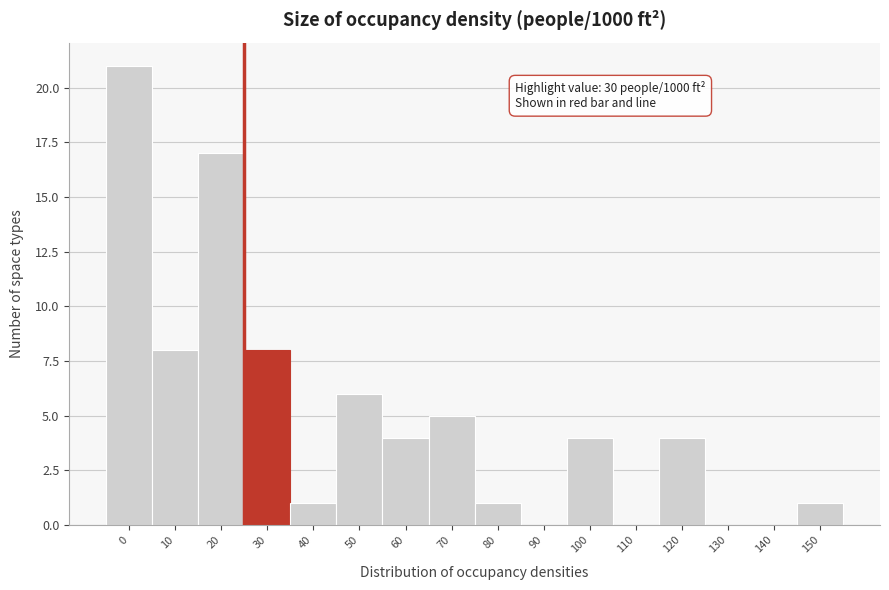

Reading left to right, list all the values displayed in this chart.

0=21	10=8	20=17	30=8	40=1	50=6	60=4	70=5	80=1	90=0	100=4	110=0	120=4	130=0	140=0	150=1